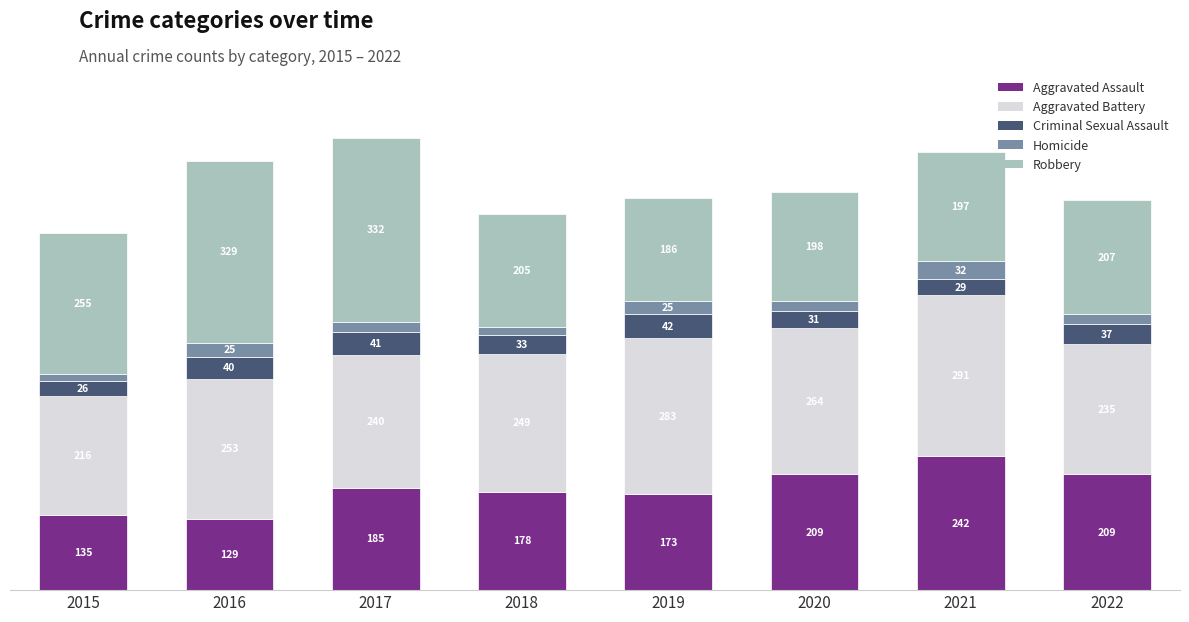

What is the average value of the Aggravated Battery series?

254